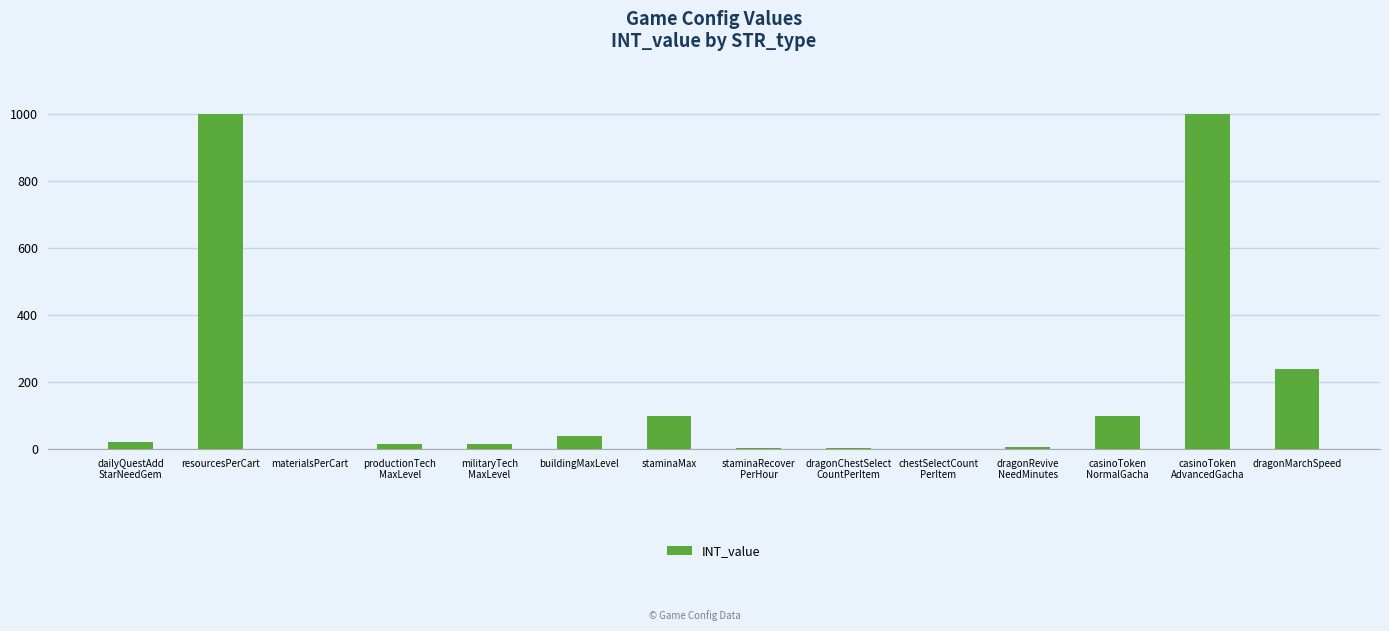

Approximately how many times larger is the value at staminaRecover
PerHour compared to chestSelectCount
PerItem?

4.0